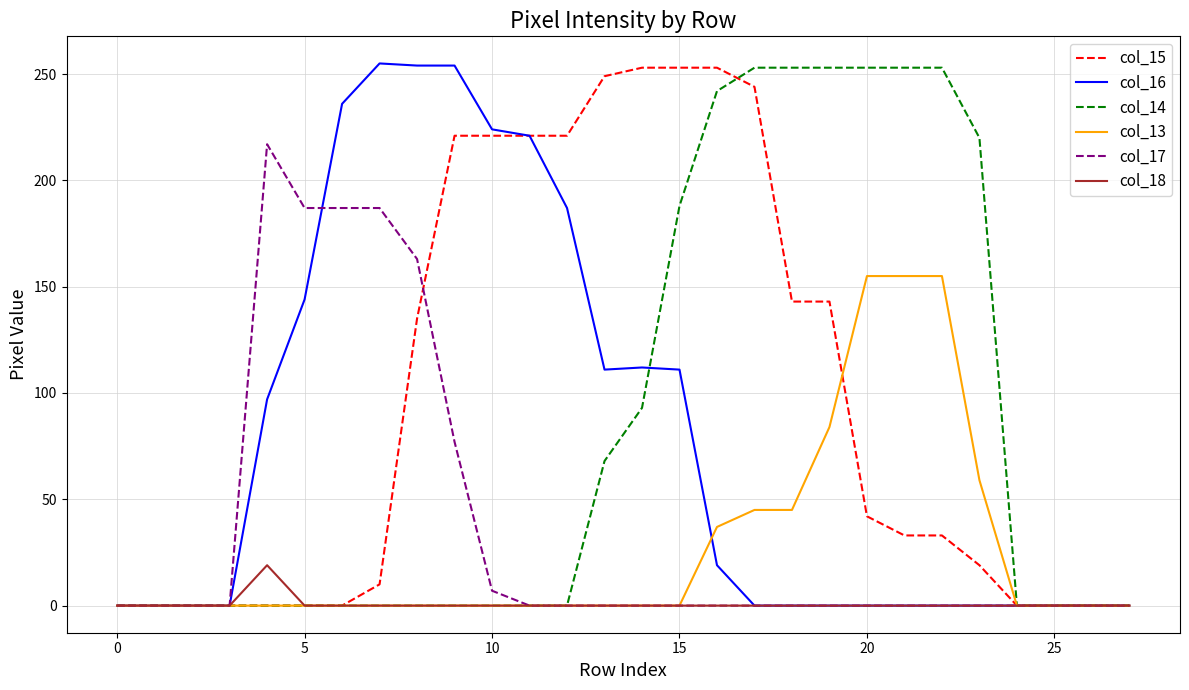

What is the maximum value shown in the chart?

255